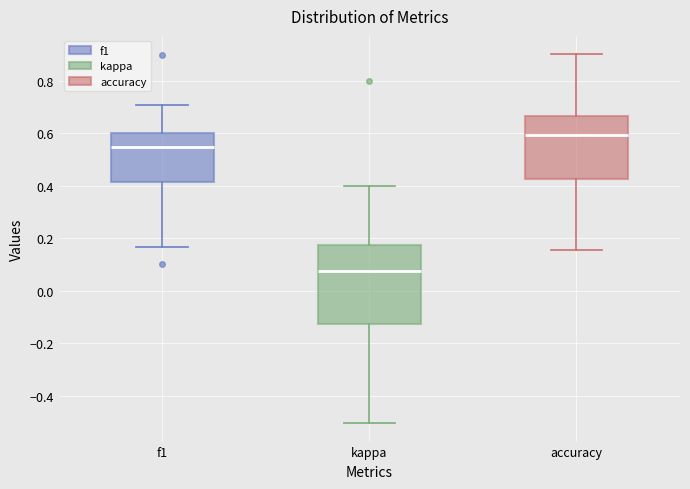

Which box has the highest median line?

accuracy